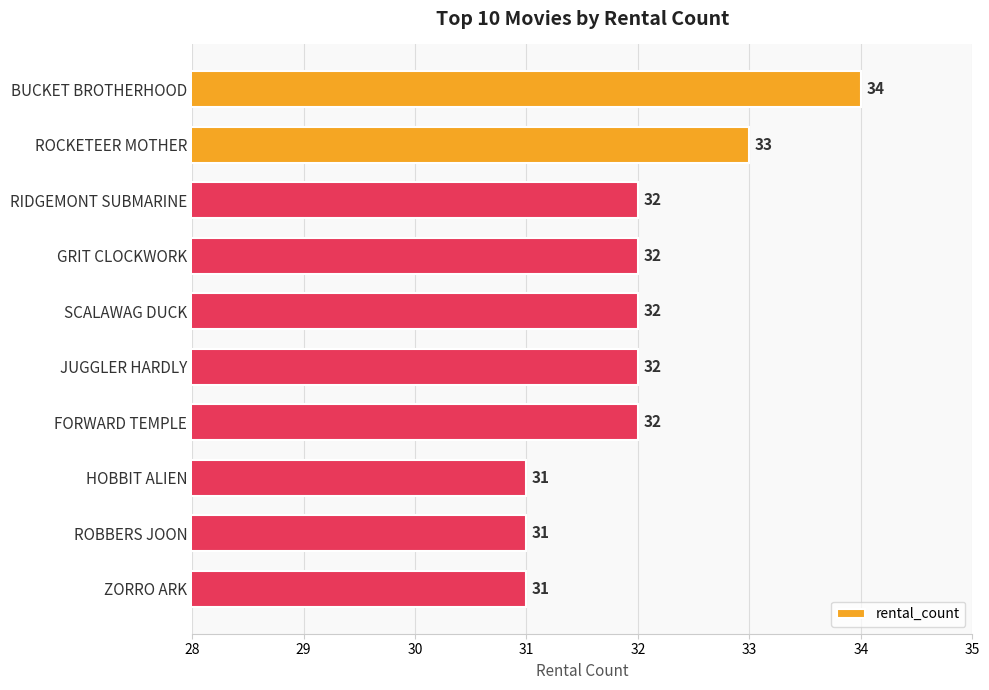

Between FORWARD TEMPLE and ROBBERS JOON, which is larger?

FORWARD TEMPLE